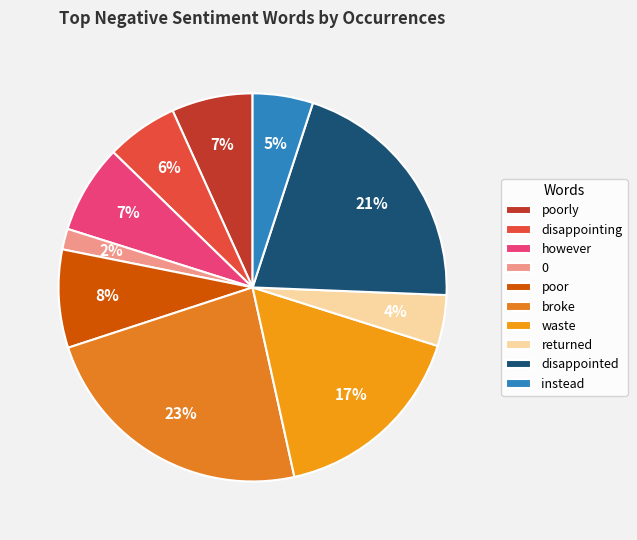

Between 0 and broke, which is larger?

broke